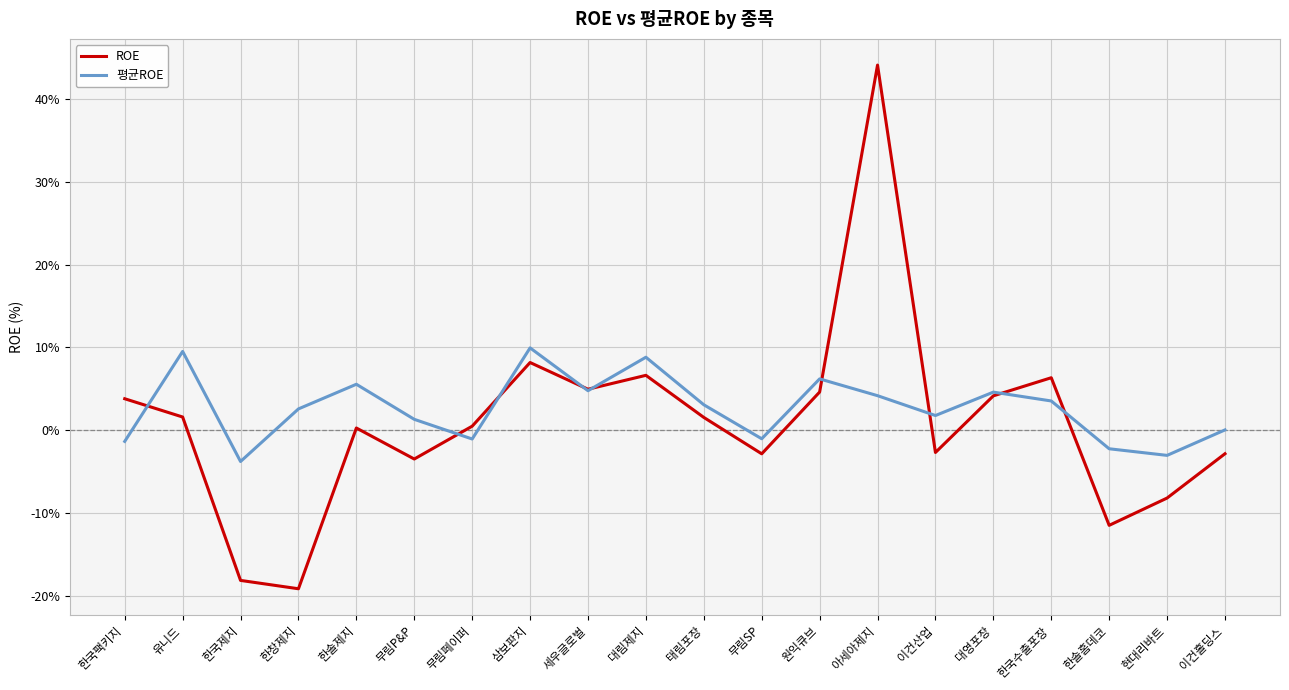

In 평균ROE, how many points are higher than both neighbors (excluding endpoints)?

6